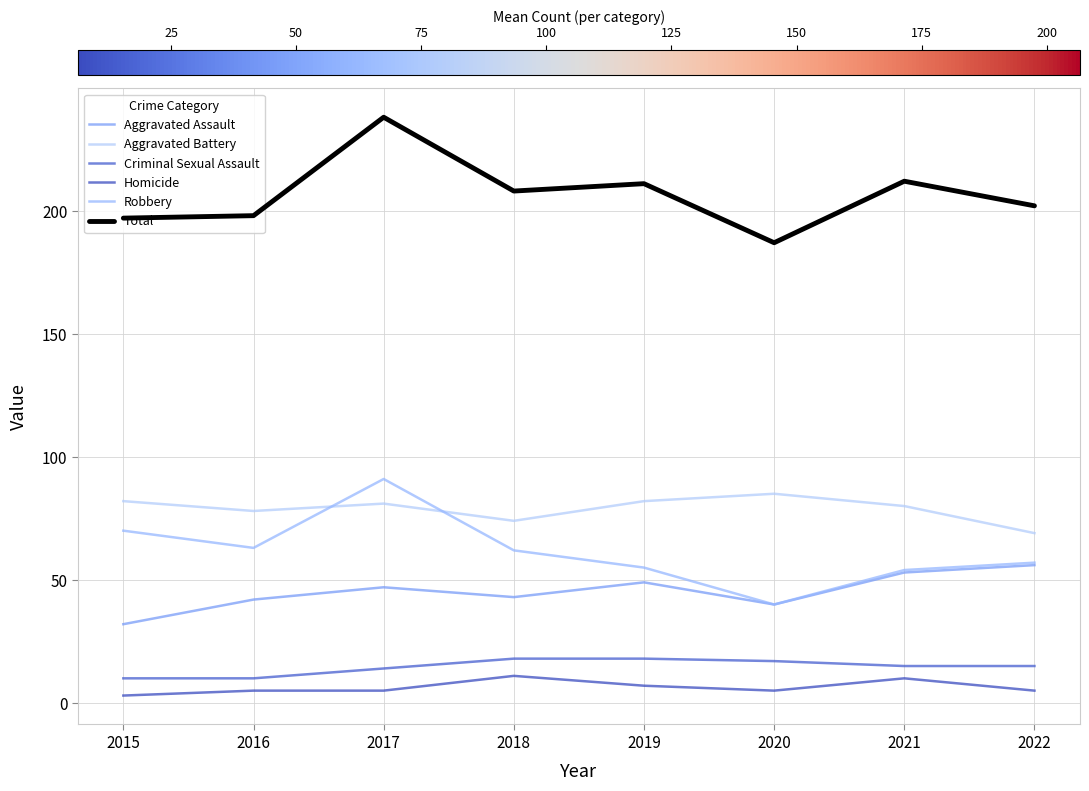

True or false: Homicide and Criminal Sexual Assault intersect in this chart.

False